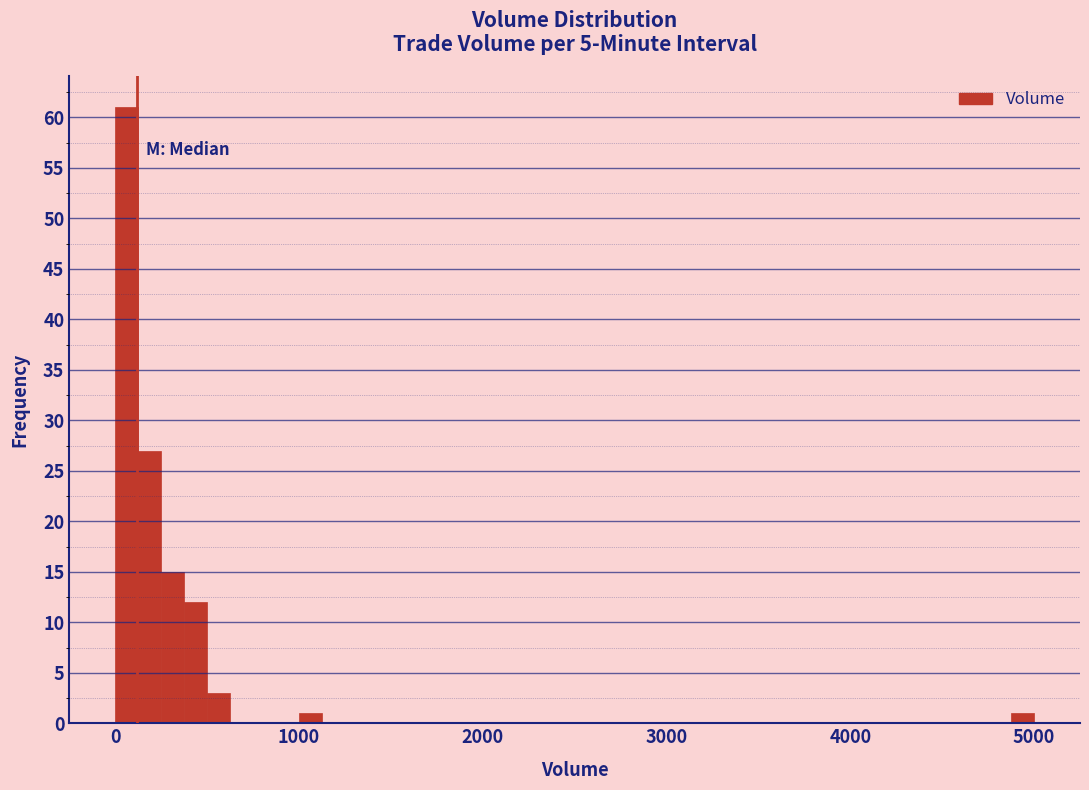

Around what value on the x-axis is the tallest bar? Give the approximate position of its centre, as read against the axis.

100